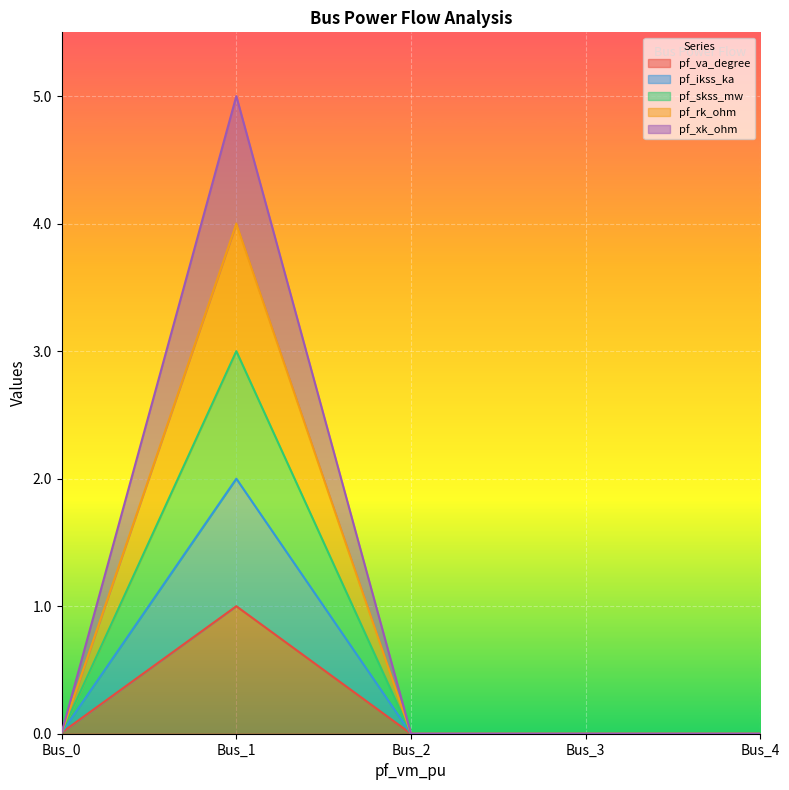

What are all the series names shown in the legend?

pf_va_degree, pf_ikss_ka, pf_skss_mw, pf_rk_ohm, pf_xk_ohm